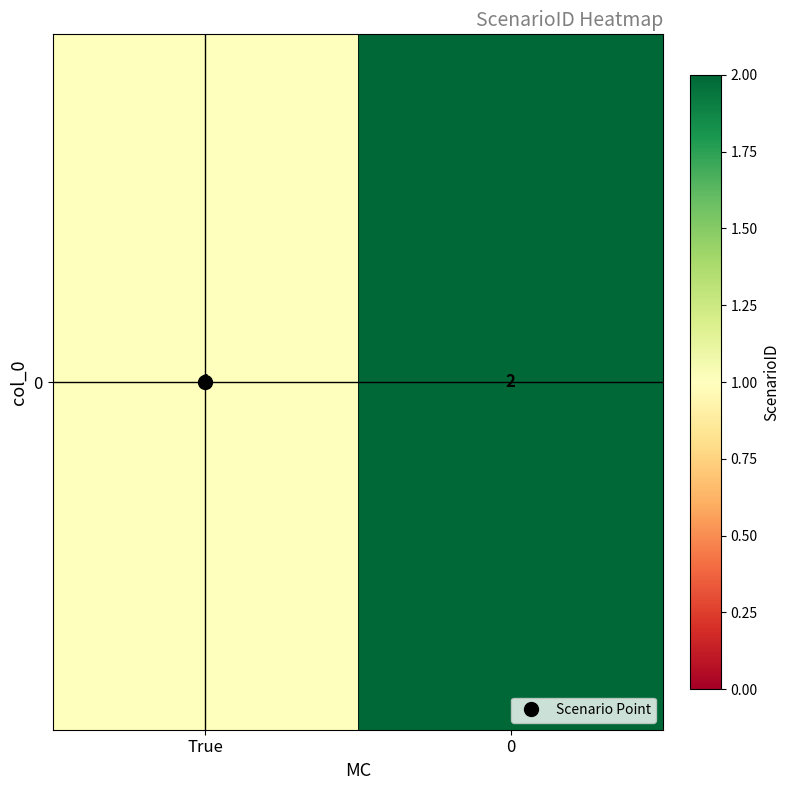

True or false: the data shows 3 at 0.

False